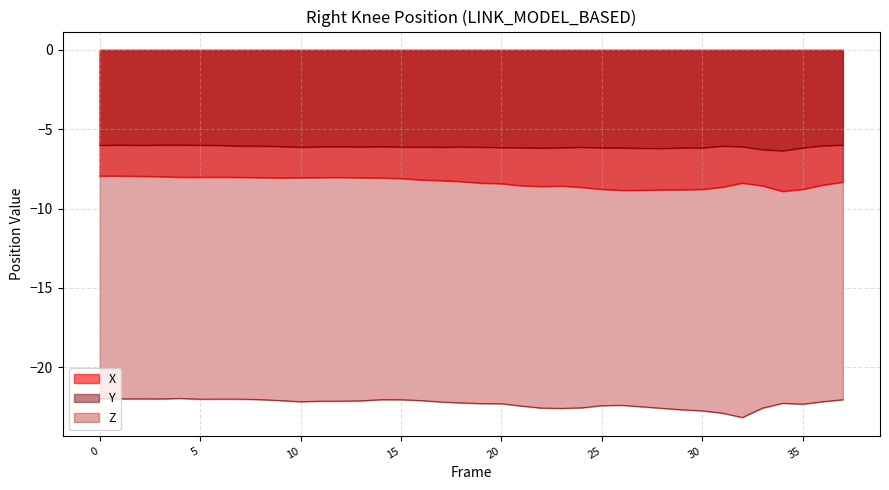

Is it true that Z equals -22.5 at 27?

True